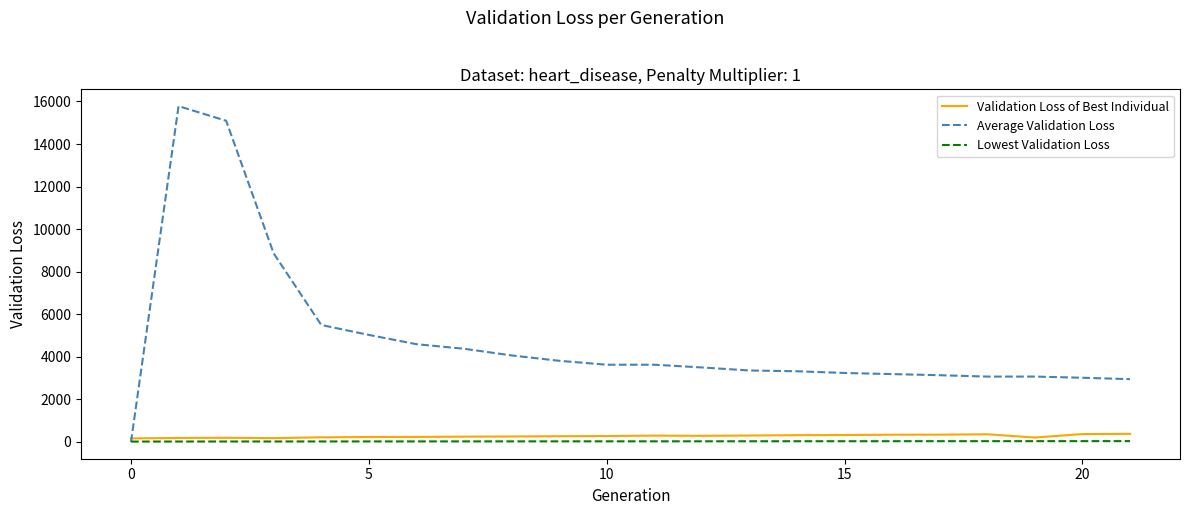

What is the maximum value shown in the chart?

15780